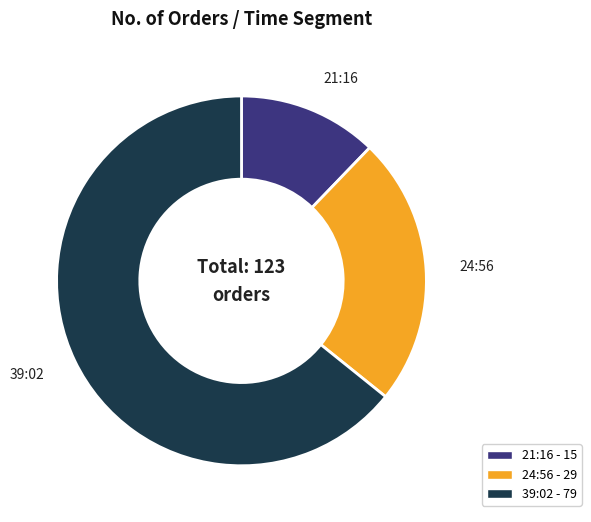

Does 39:02 account for over 50% of the chart?

Yes